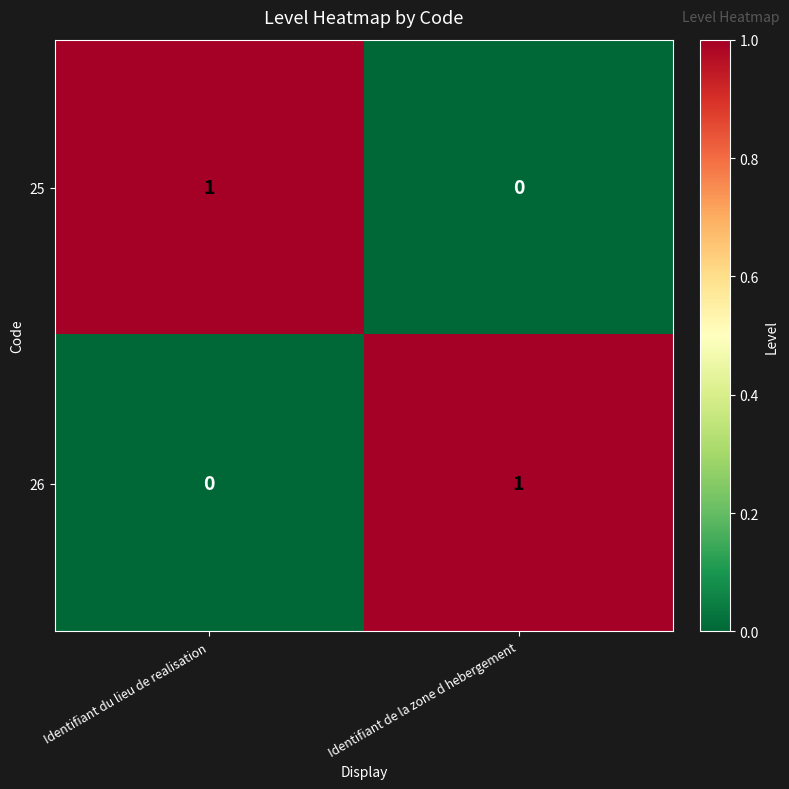

Is the value of 26 at Identifiant du lieu de realisation greater than the value of 25 at Identifiant du lieu de realisation?

No